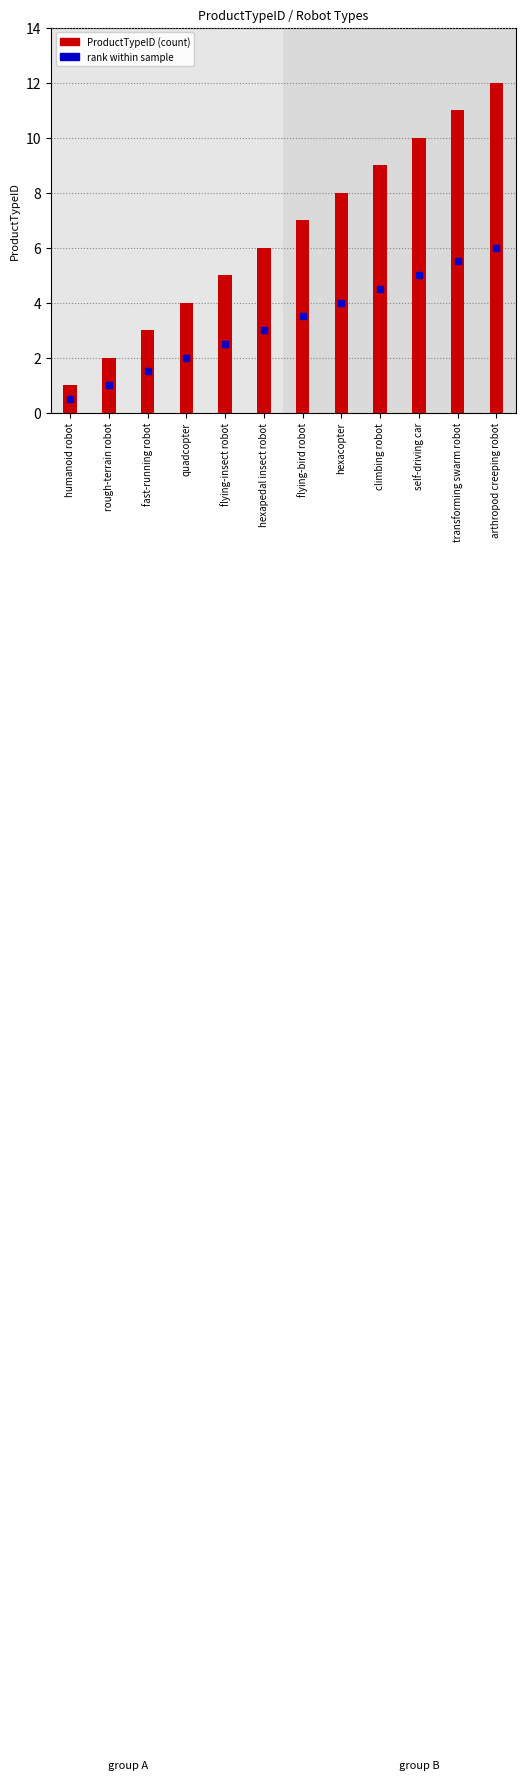

What is the maximum value shown in the chart?

12